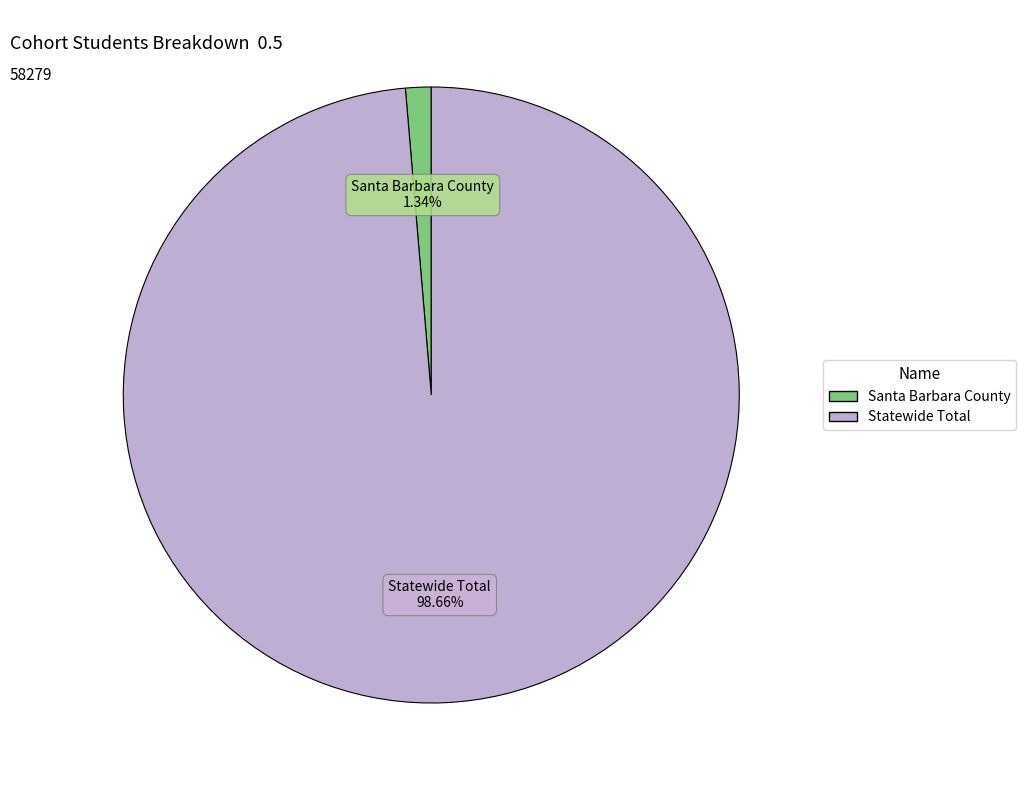

True or false: Santa Barbara County accounts for 1% of the total.

True